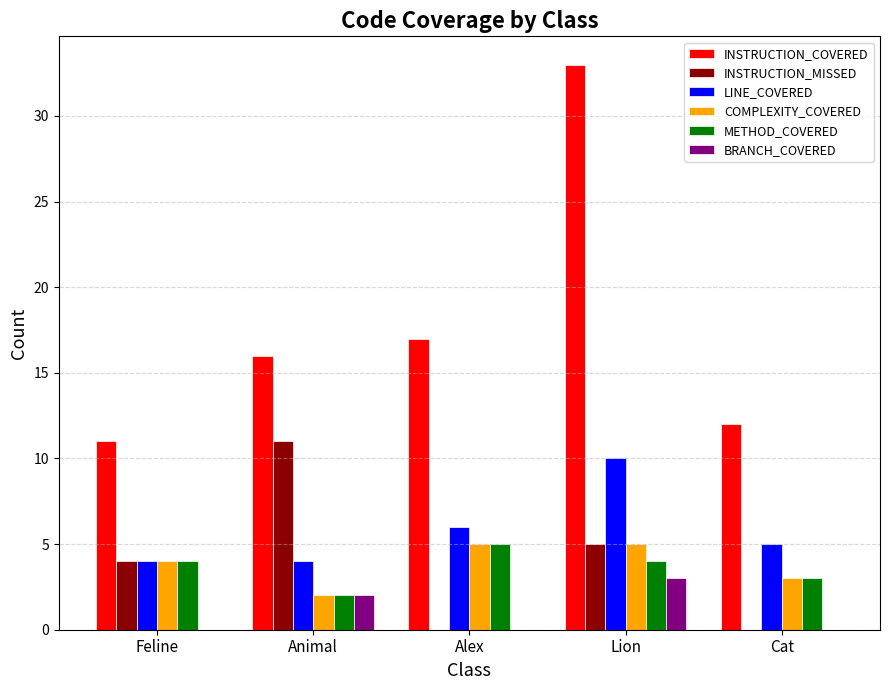

Which category has the highest value across all series?

Lion